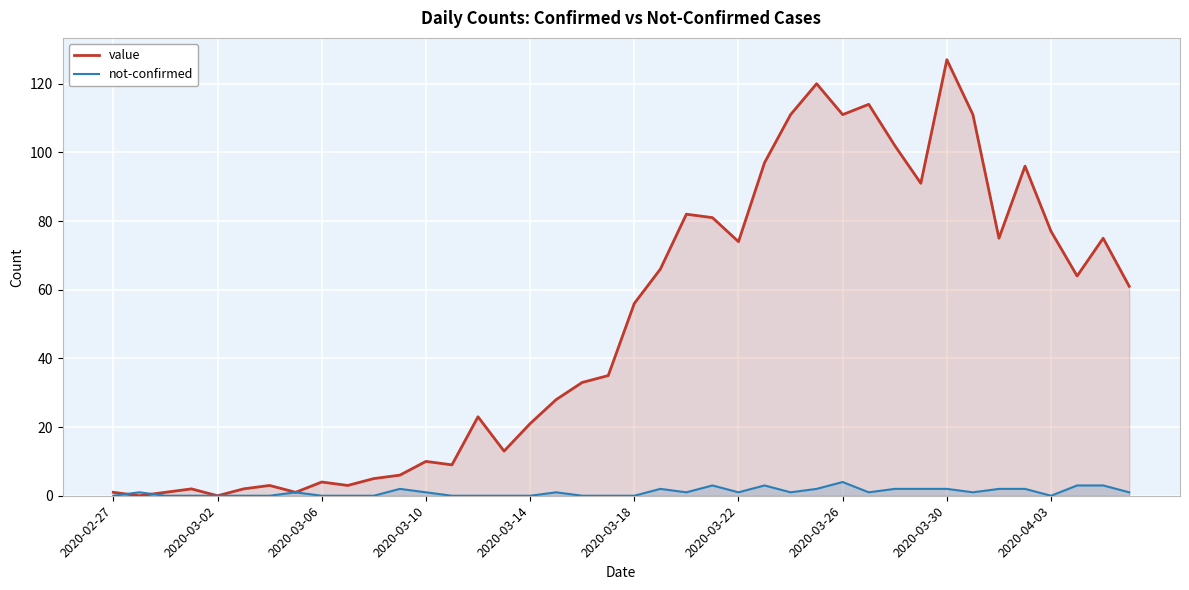

The value of value at 29 is 26. True or false?

False